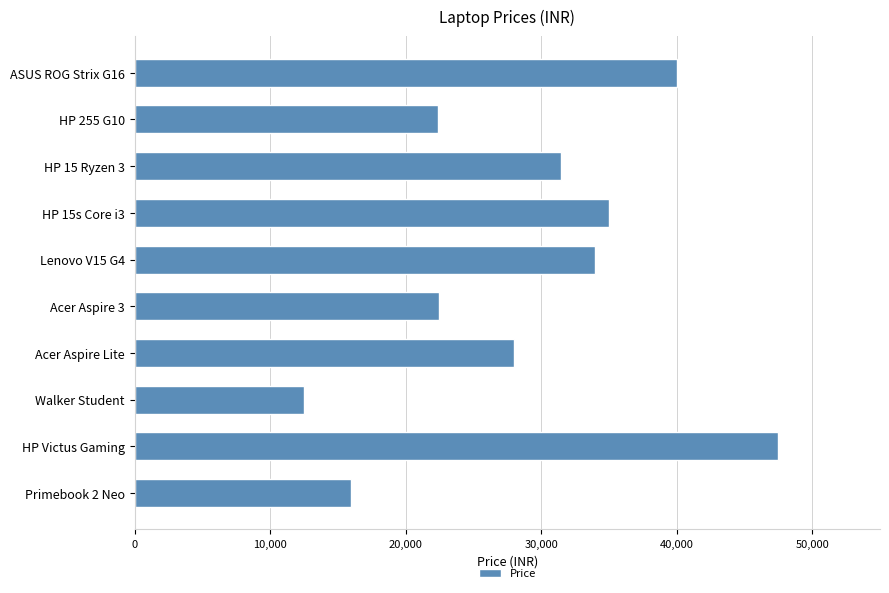

What is the change in value from HP 15 Ryzen 3 to HP Victus Gaming?

+16000